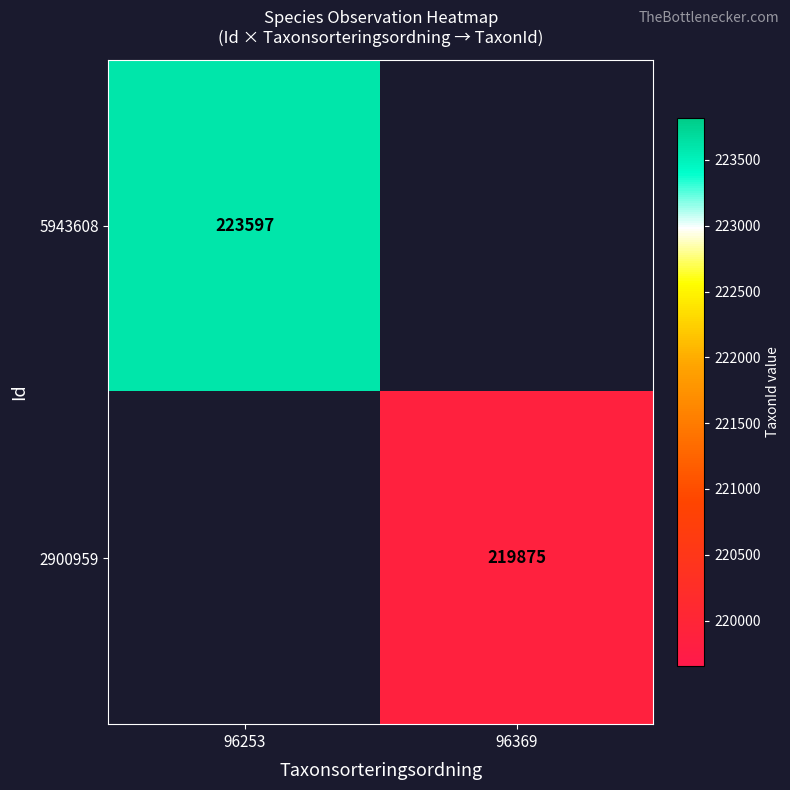

Is it true that 5943608 equals 223597 at 96253?

True